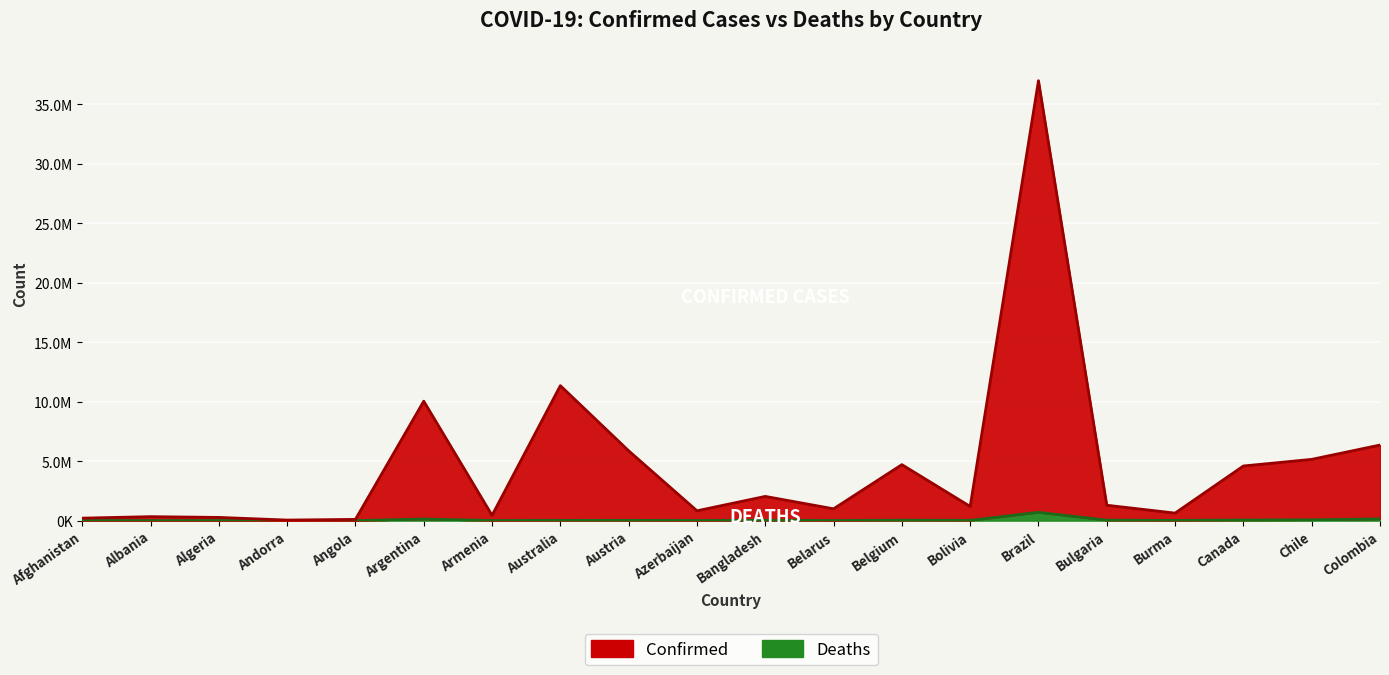

What is the value of the Deaths point at the 5th from the left?

1931